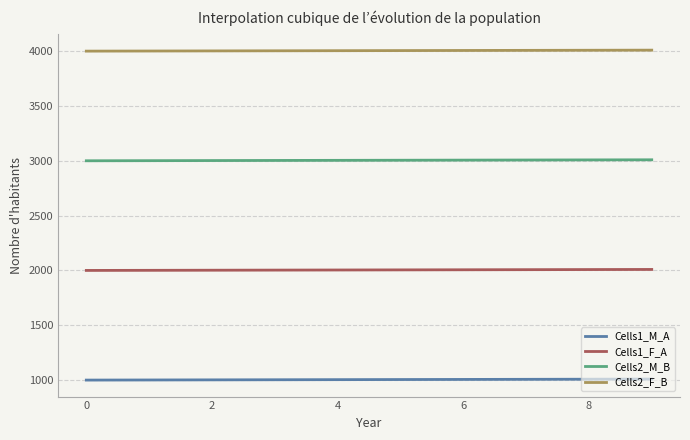

True or false: Cells2_M_B and Cells2_F_B intersect in this chart.

False